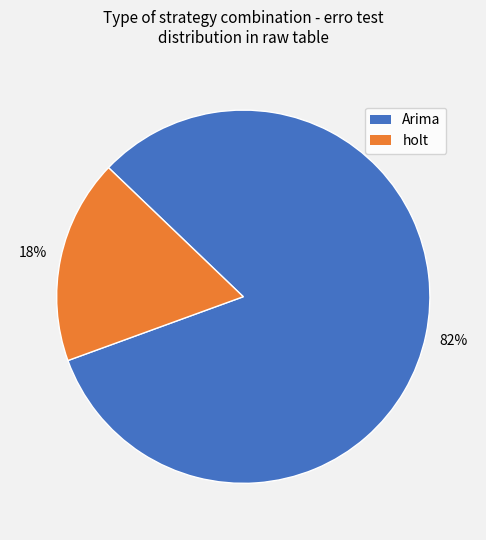

Combined, do Arima and holt account for over 50%?

Yes